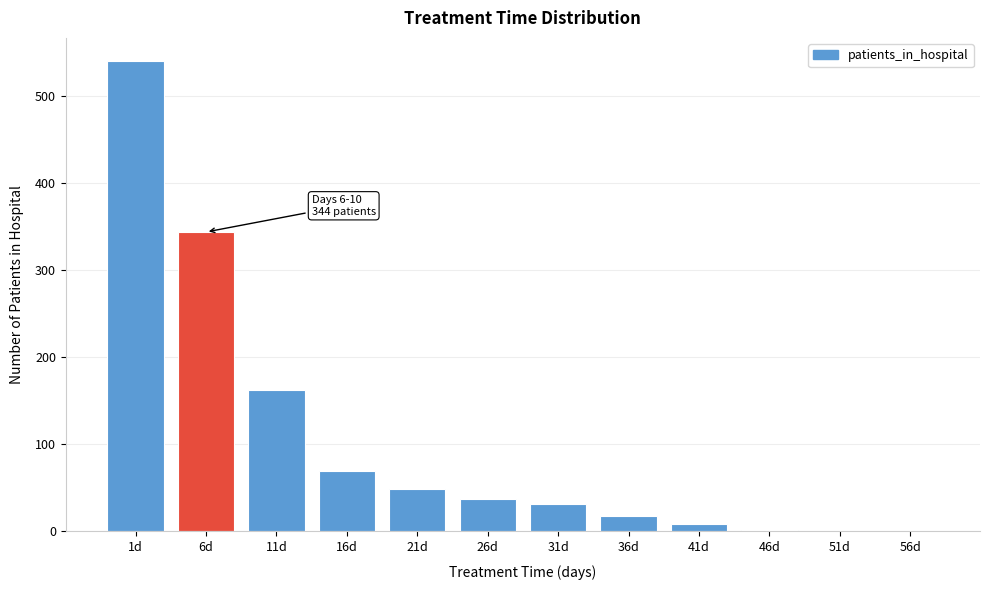

What is the change in value from 6d to 16d?

-275